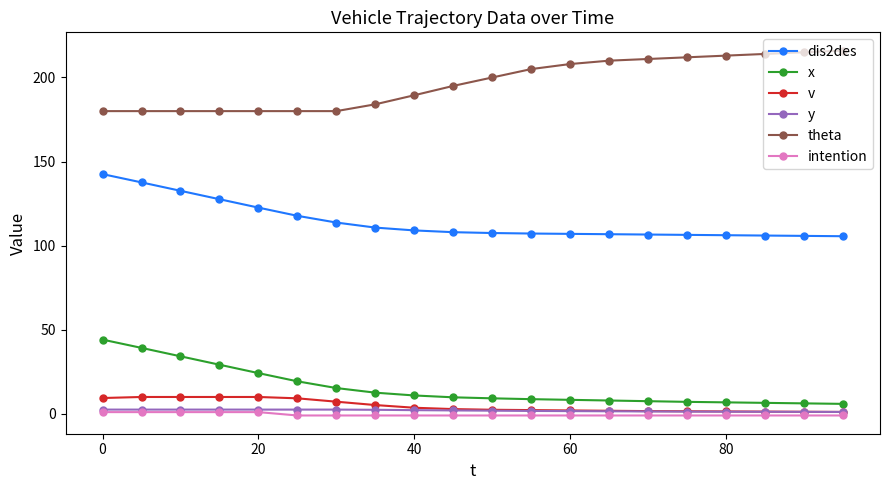

True or false: intention and x cross at least once.

False